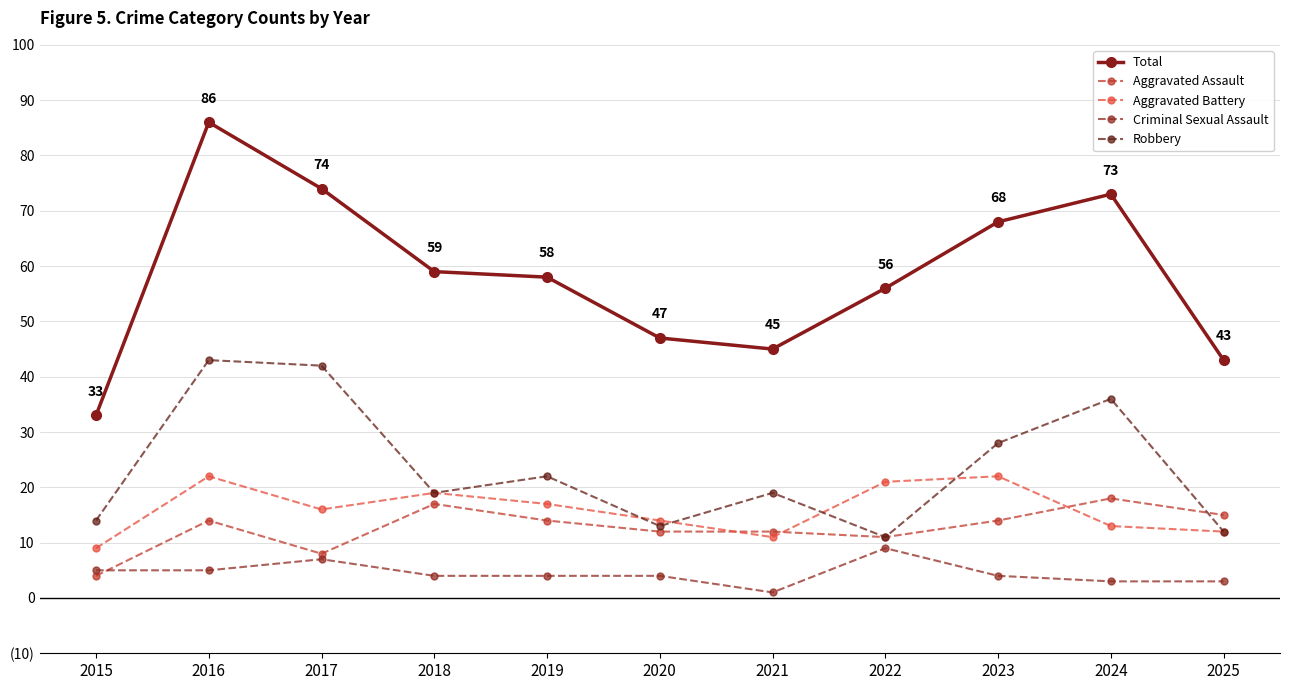

True or false: Criminal Sexual Assault and Robbery cross at least once.

False